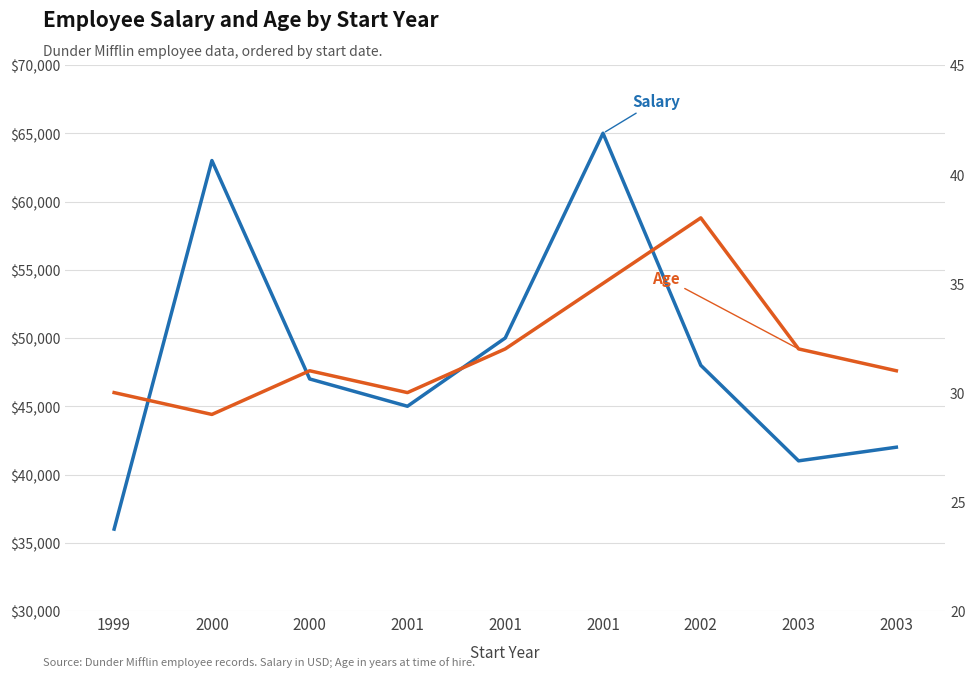

What is the maximum value shown in the chart?

65000